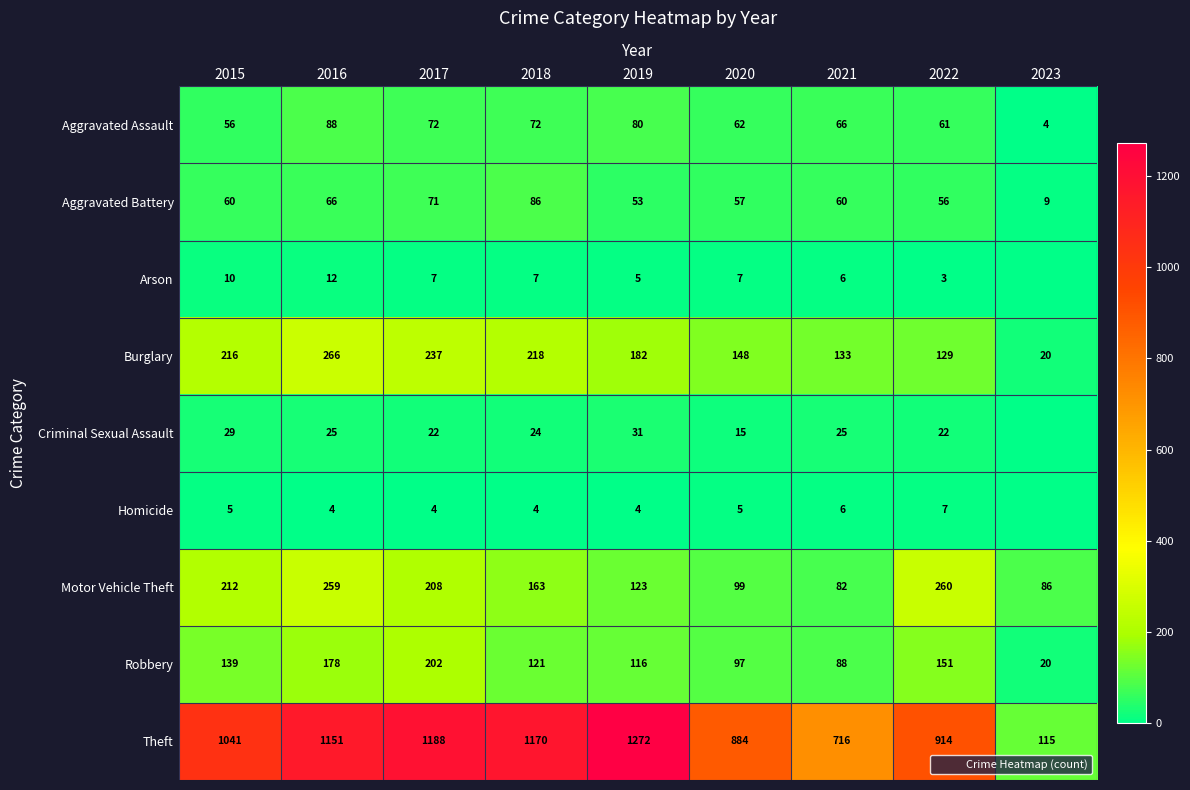

The value of Criminal Sexual Assault at 2021 is 25. True or false?

True